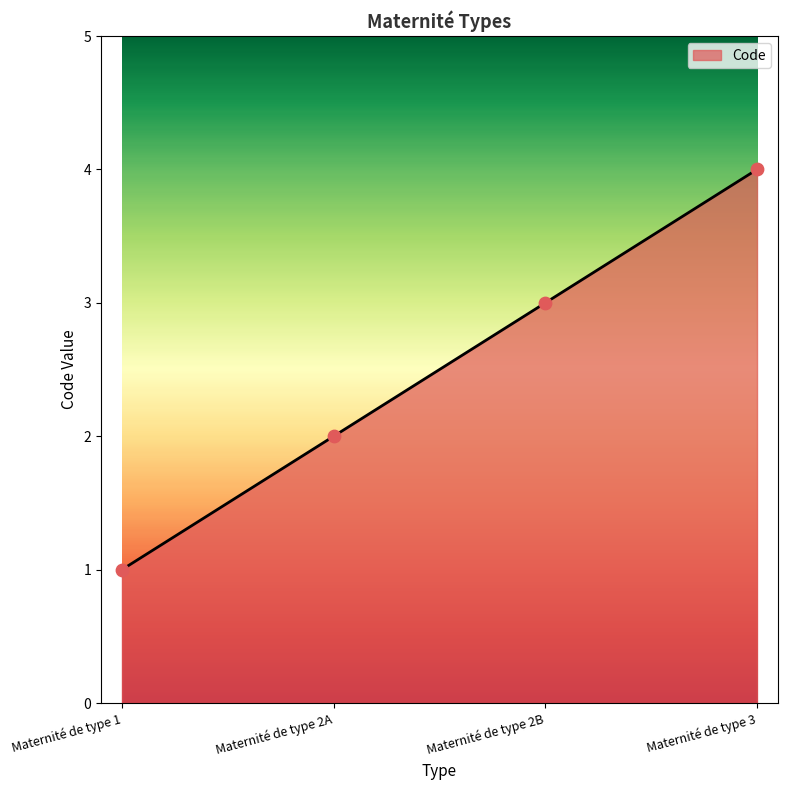

Which has a higher value, Maternité de type 3 or Maternité de type 2B?

Maternité de type 3